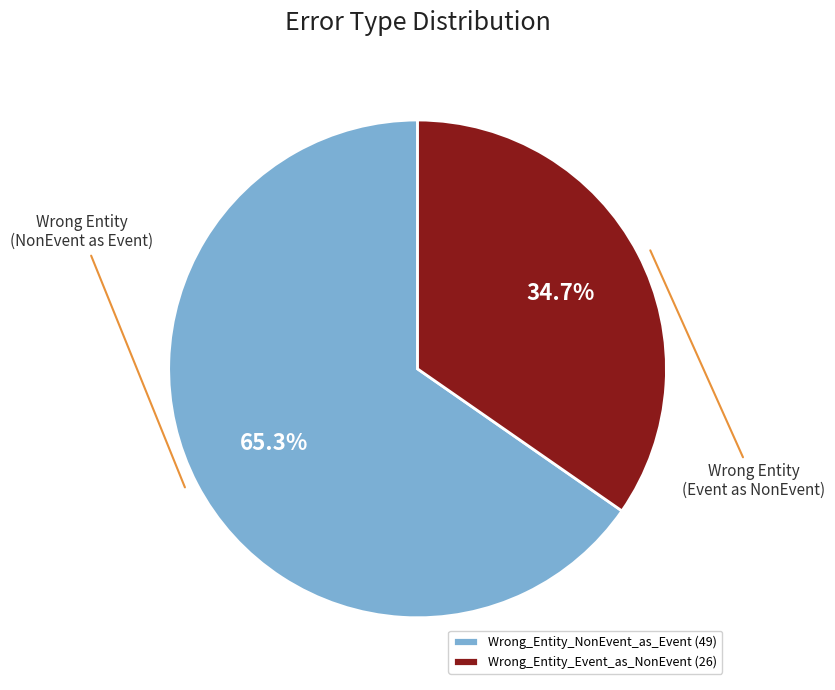

Rank the categories by value from lowest to highest.

Wrong_Entity_Event_as_NonEvent, Wrong_Entity_NonEvent_as_Event